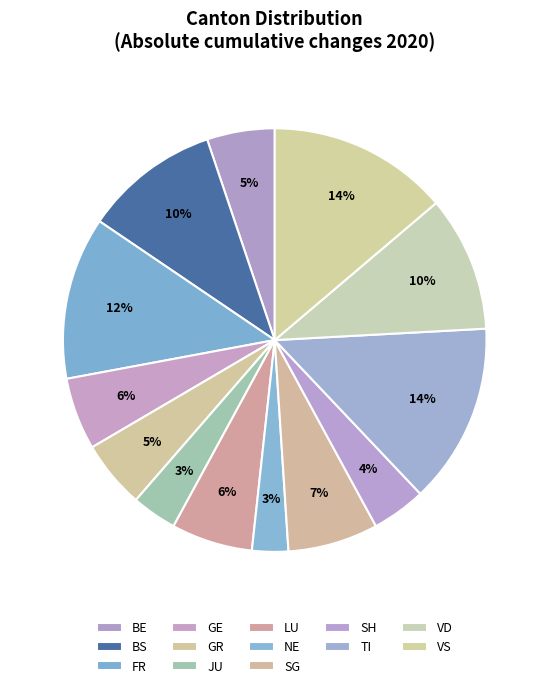

Which has a higher value, VD or FR?

FR